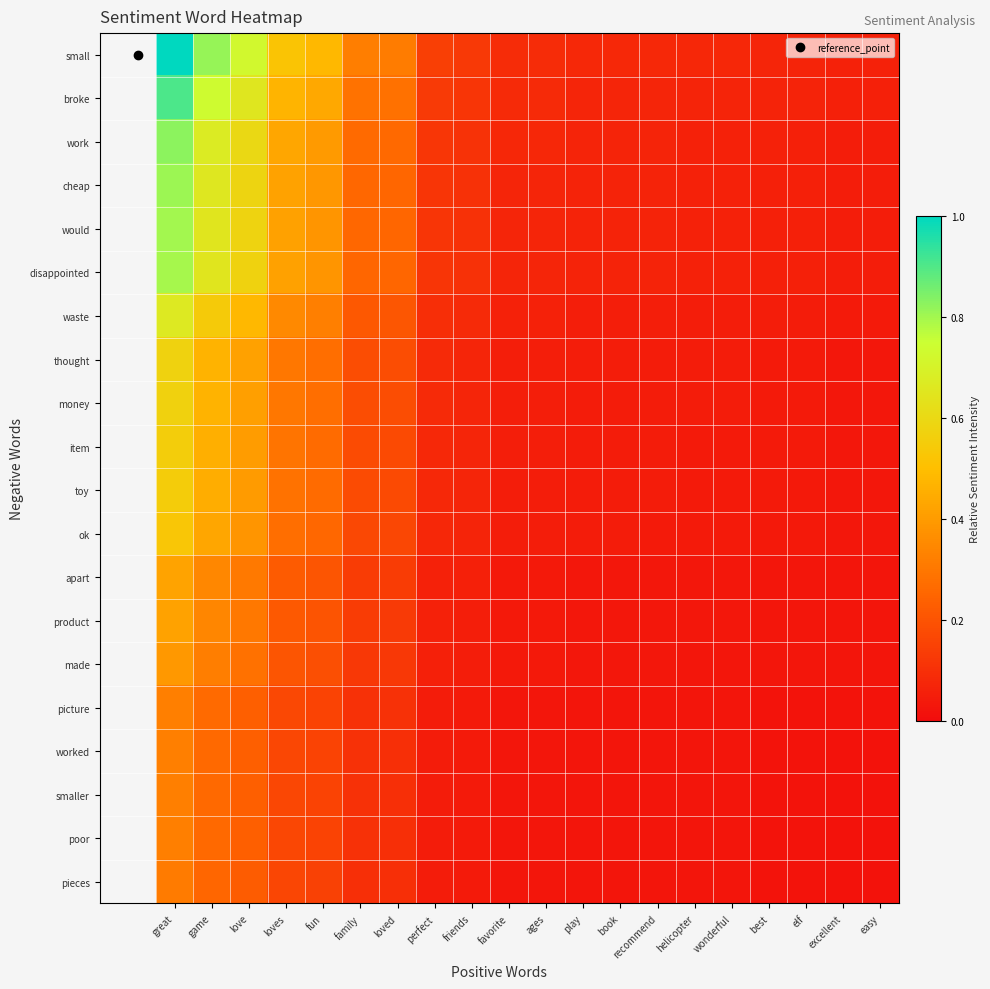

Which series has the largest total across all categories?

small